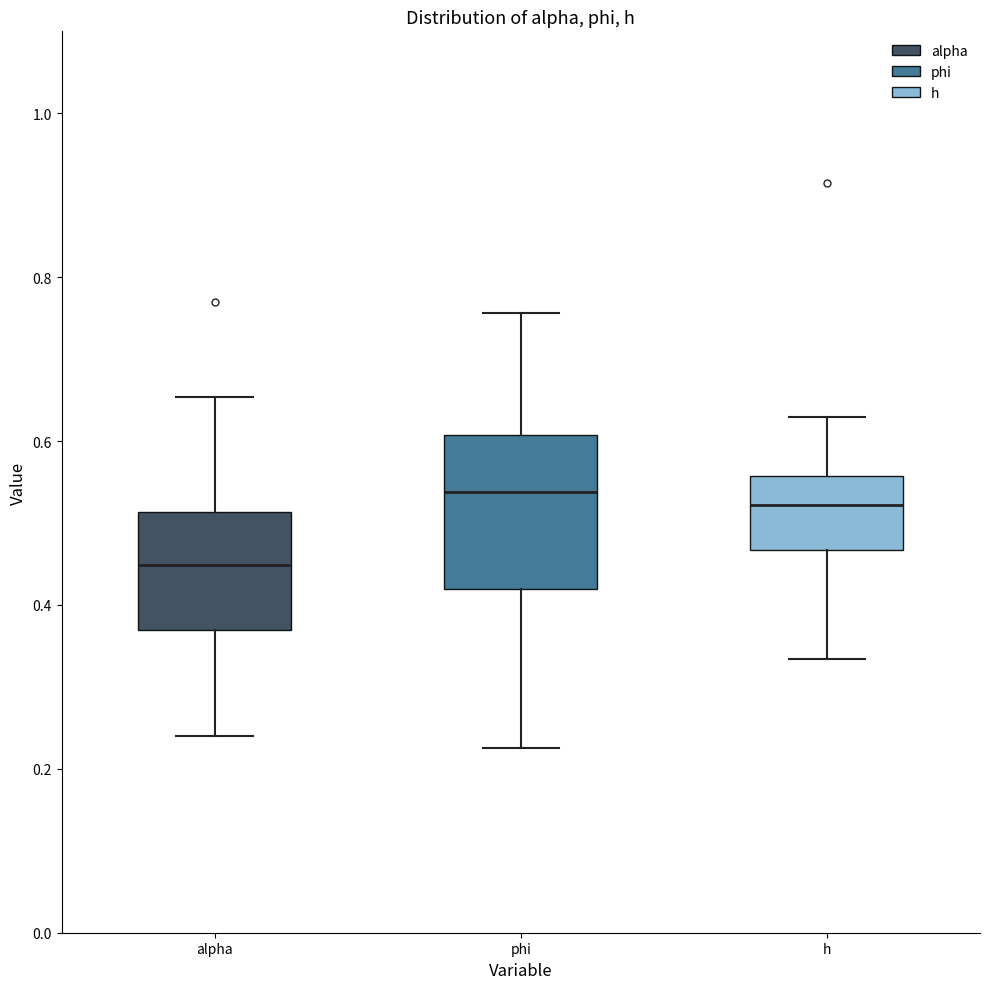

Reading left to right, transcribe this box plot: for each box, give where its median line is, the range the box spans, and where its two whiskers end, as read against the y-axis. The values are not printed on the chart, so give them approximately, as read against the axis.

alpha: median 0.44, box 0.36 to 0.52, whiskers 0.24 to 0.66
phi: median 0.54, box 0.42 to 0.60, whiskers 0.22 to 0.76
h: median 0.52, box 0.46 to 0.56, whiskers 0.34 to 0.62